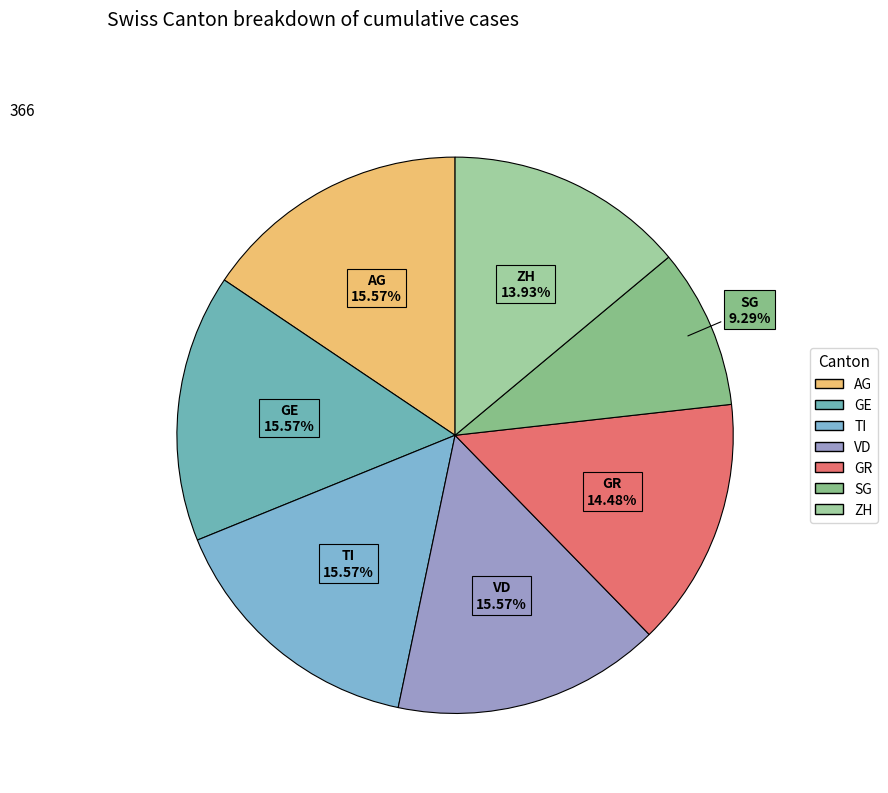

Is there any slice that represents more than half of the pie?

No